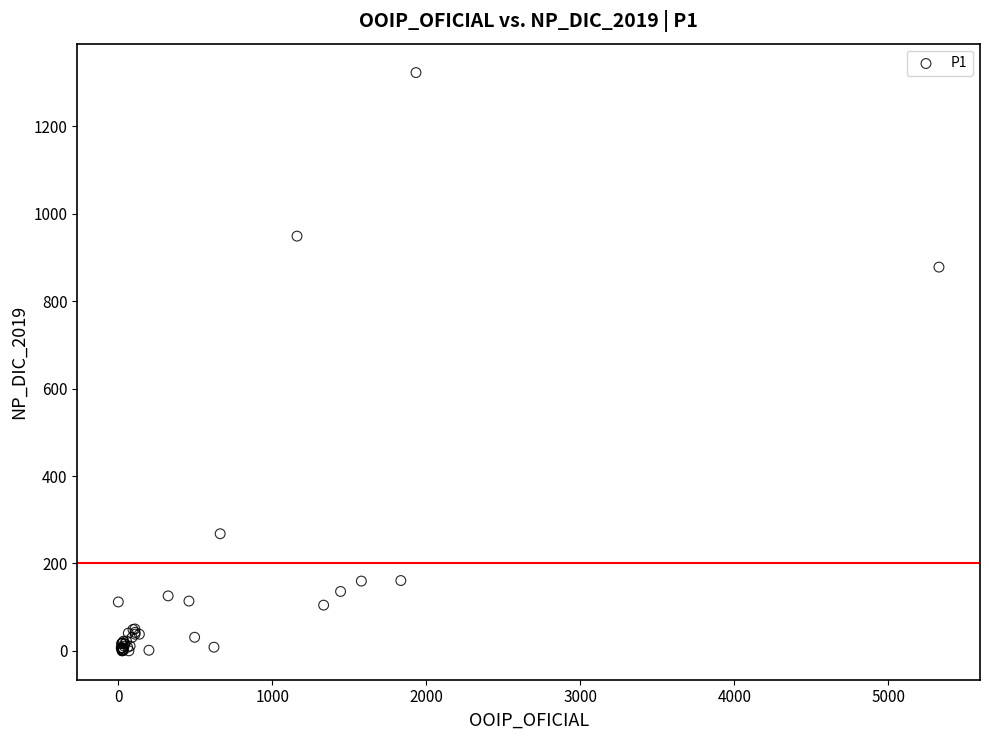

What Y value in the scatter plot is closest to 661?

878.2